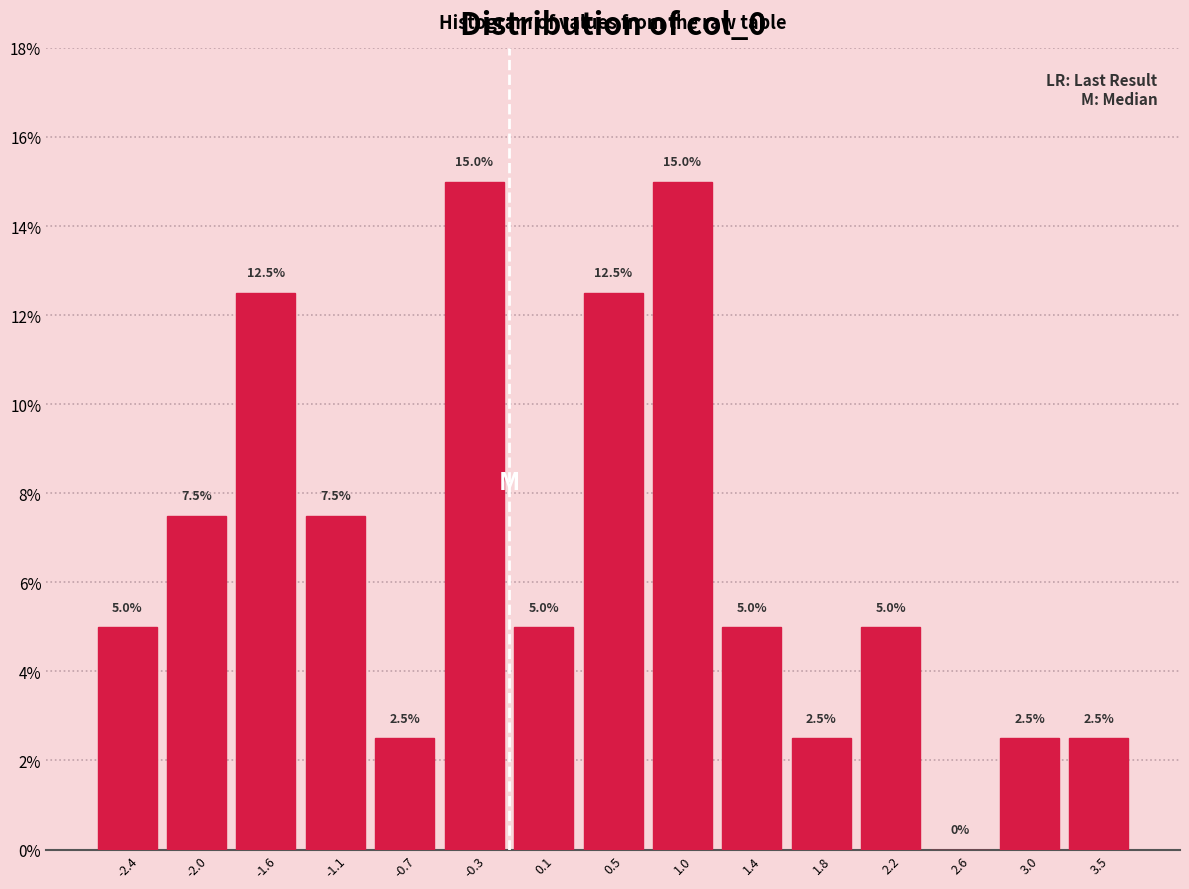

Reading left to right, transcribe this chart: for each bar, give the range it covers on the x-axis and its height. The bar edges are not printed on the chart, so give them approximately, as read against the axis.

-2.60 to -2.20: 5.0
-2.20 to -1.75: 7.5
-1.75 to -1.35: 12.5
-1.35 to -0.95: 7.5
-0.95 to -0.50: 2.5
-0.50 to -0.10: 15.0
-0.10 to 0.35: 5.0
0.35 to 0.75: 12.5
0.75 to 1.15: 15.0
1.15 to 1.60: 5.0
1.60 to 2.00: 2.5
2.00 to 2.40: 5.0
2.40 to 2.85: 0.0
2.85 to 3.25: 2.5
3.25 to 3.65: 2.5